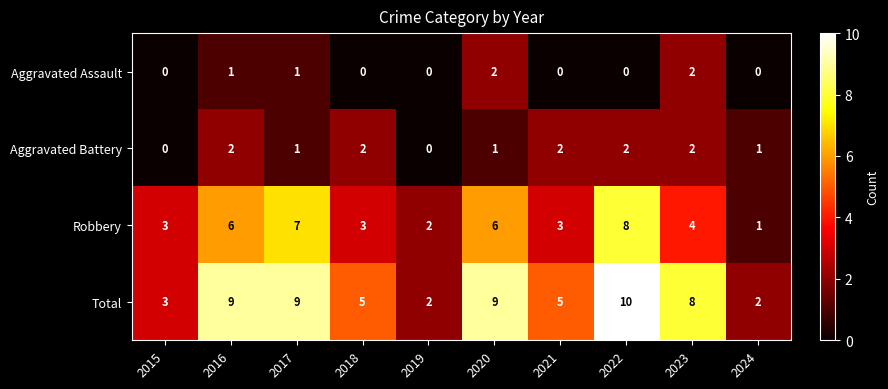

Between 2016 and 2019, which series saw the biggest shift?

Total